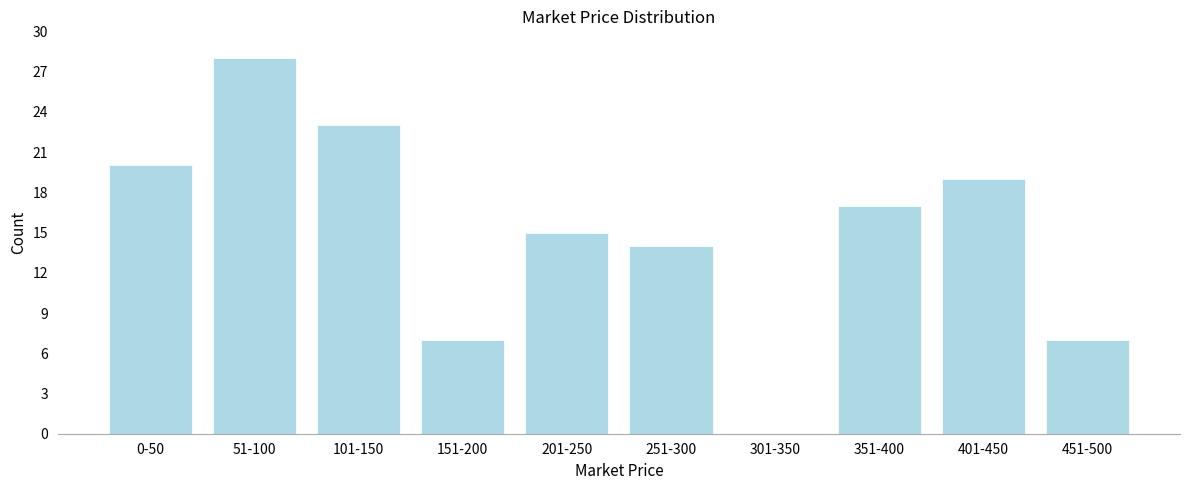

Reading left to right, list all the values displayed in this chart.

0-50=20	51-100=28	101-150=23	151-200=7	201-250=15	251-300=14	301-350=0	351-400=17	401-450=19	451-500=7